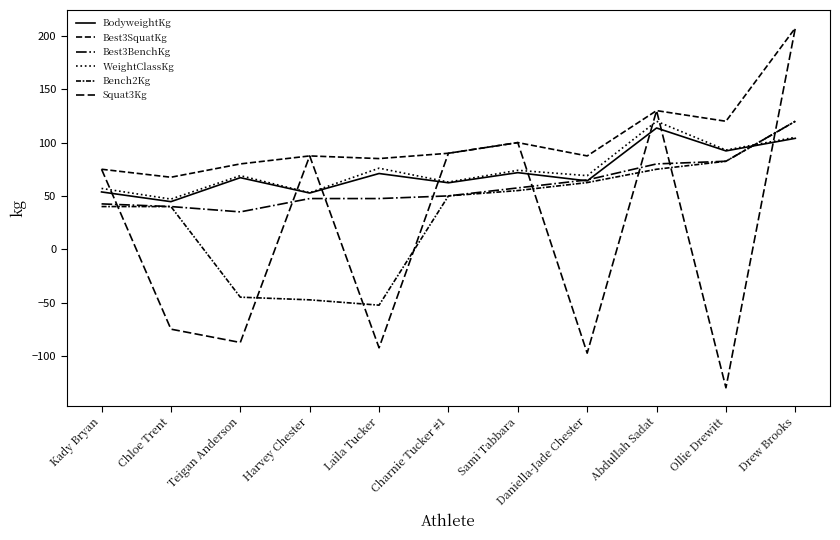

Which has a higher value, Chloe Trent or Charnie Tucker #1?

Charnie Tucker #1